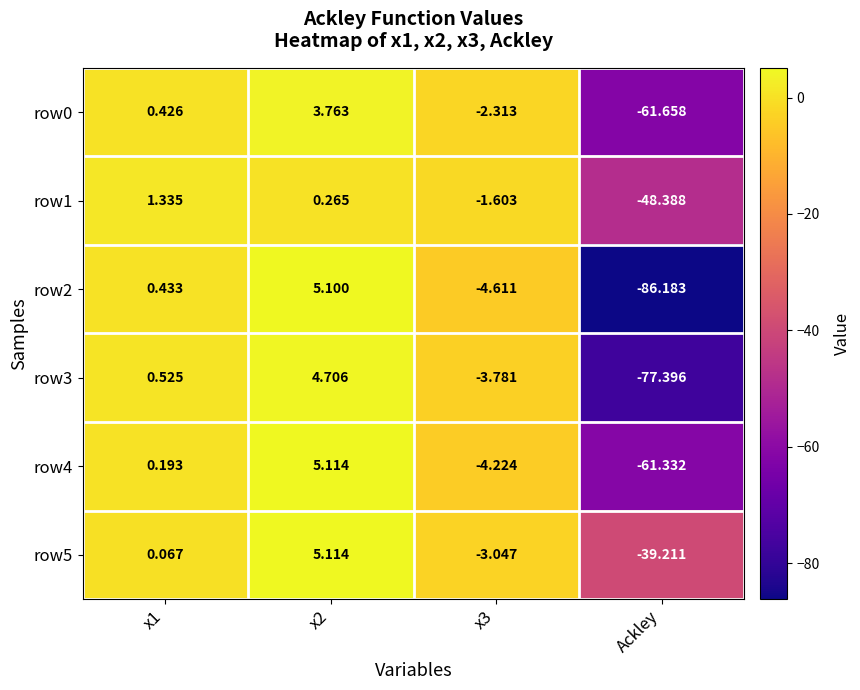

What is the total value across all series at x3?

-19.6